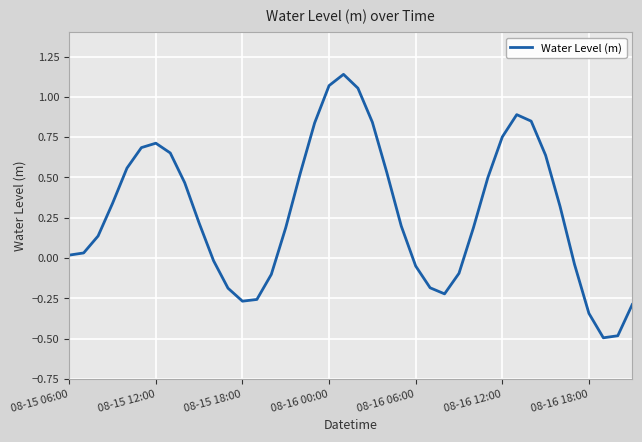

What is the smallest value displayed?

-0.5